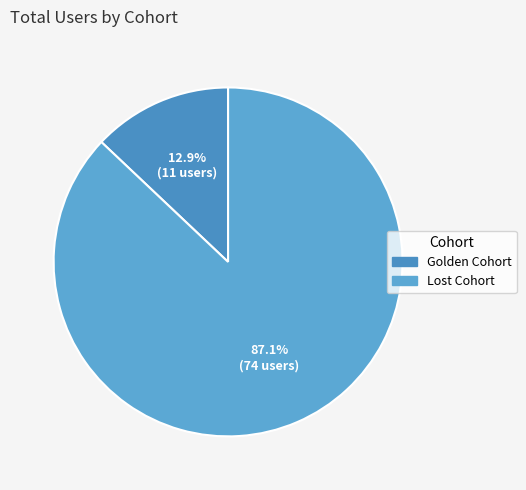

How many segments does this pie chart have?

2